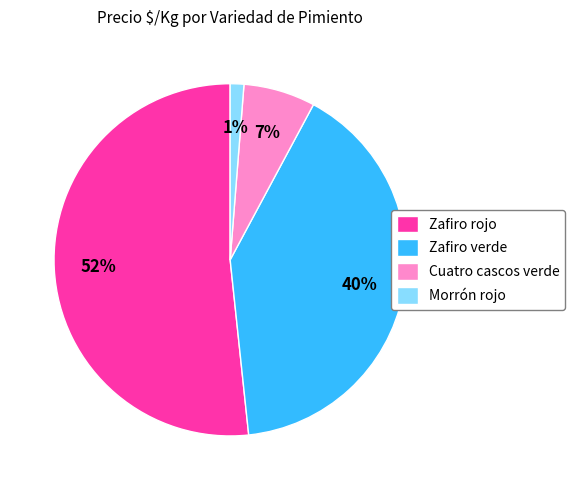

Which slice represents more than half of the pie?

Zafiro rojo